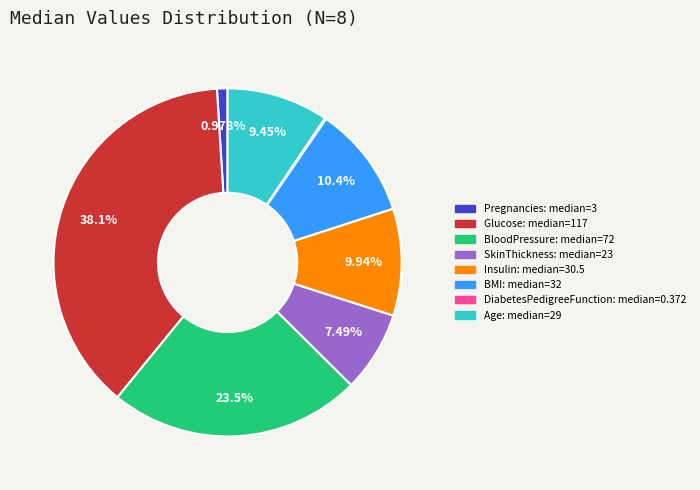

To the nearest percent, what is the average slice percentage?

12%